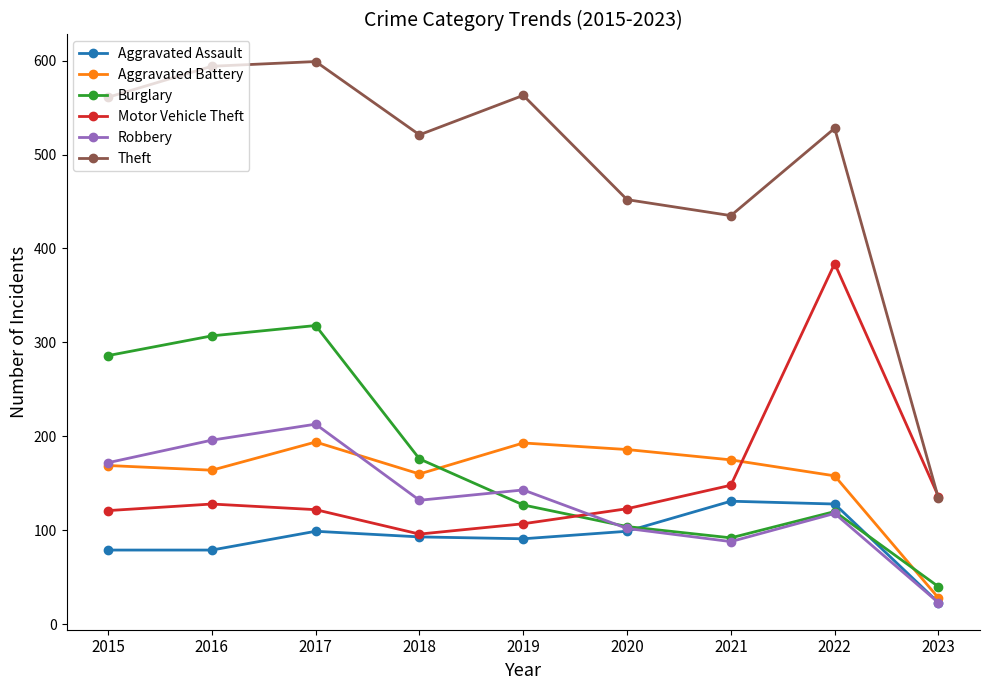

What is the difference between the Robbery values at 2021 and 2022?

30